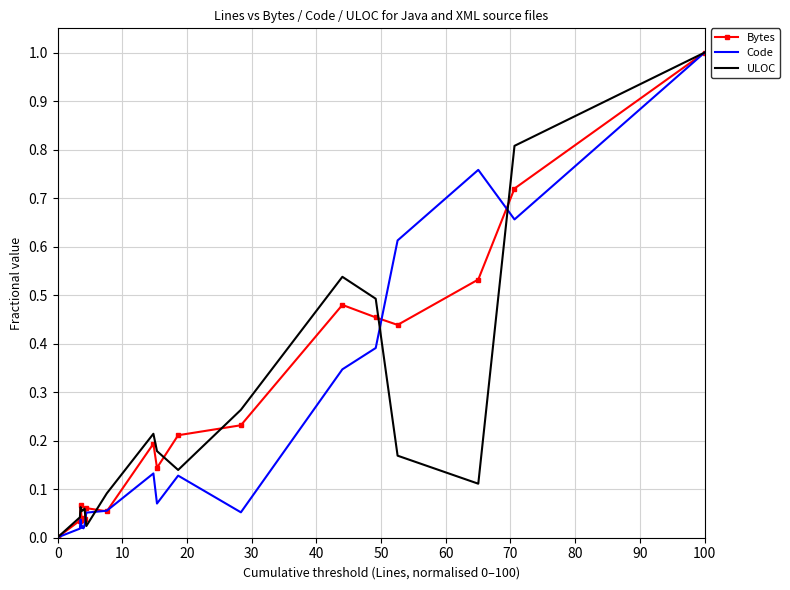

What is the highest value of the Bytes series?

1.0